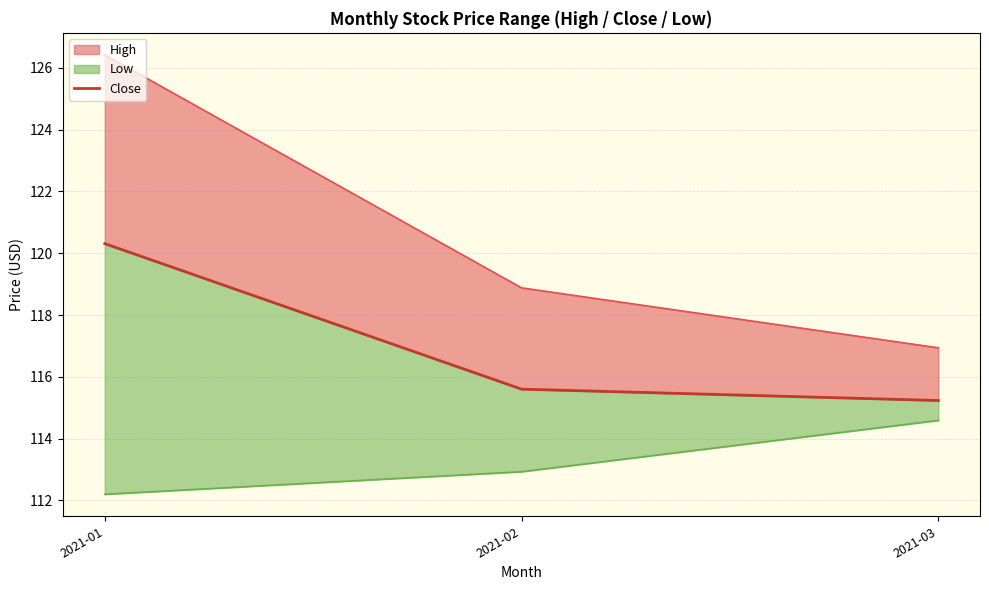

Which category has the lowest value across all series?

2021-03